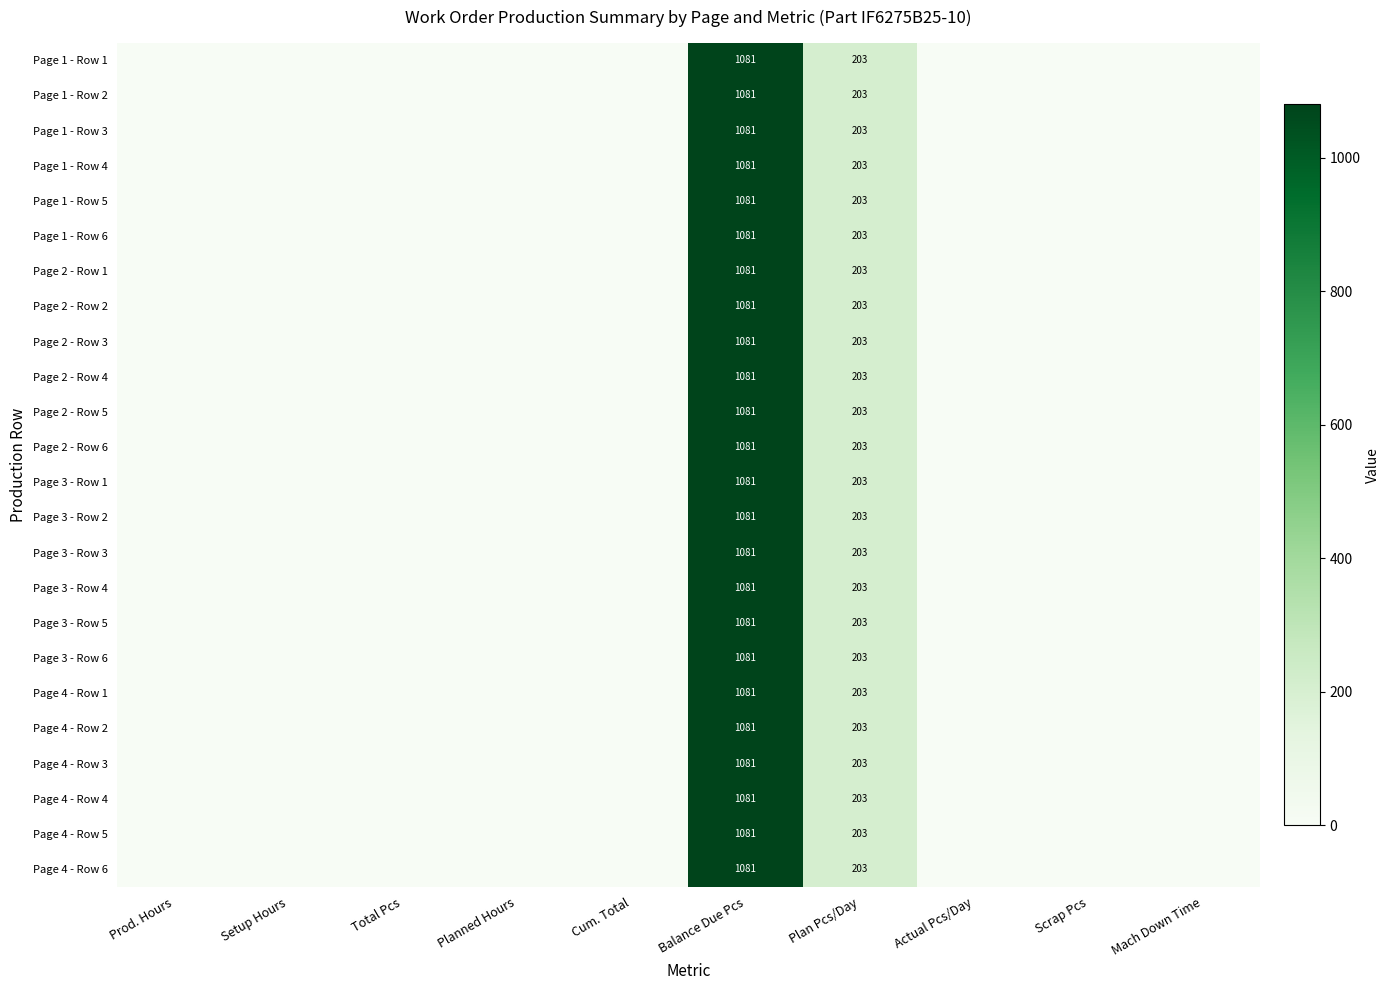

How many data points in Page 3 - Row 4 are above 0?

2